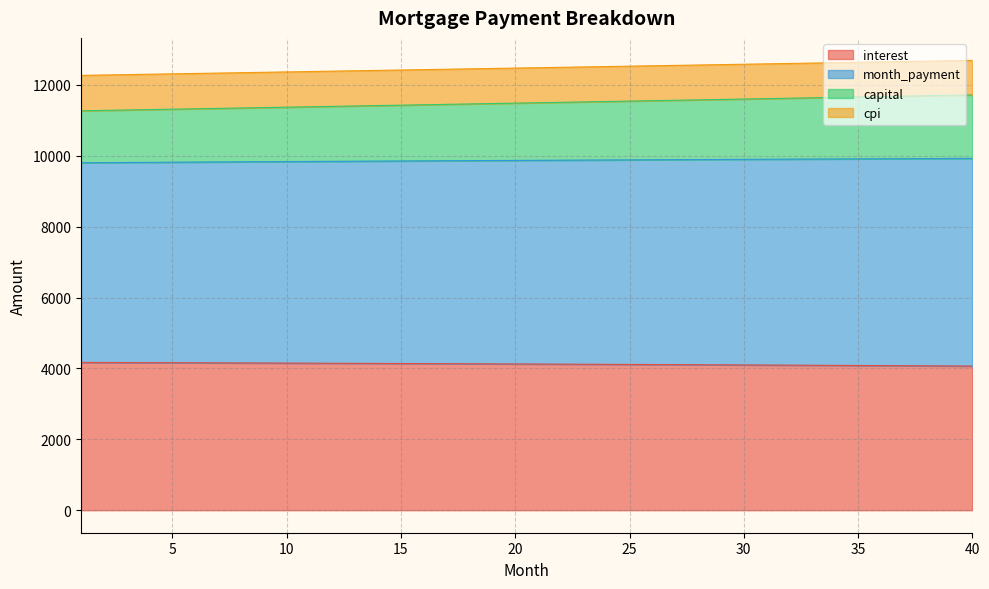

At which category does the chart reach its peak across all series?

40